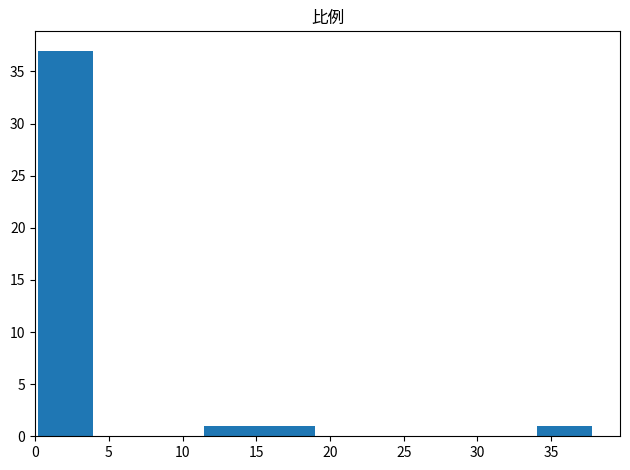

What is the height of the bar covering 34.0 to 38.0 on the x-axis? Neither the bar edges nor the heights are printed on the chart, so give them approximately, as read against the axes.

1